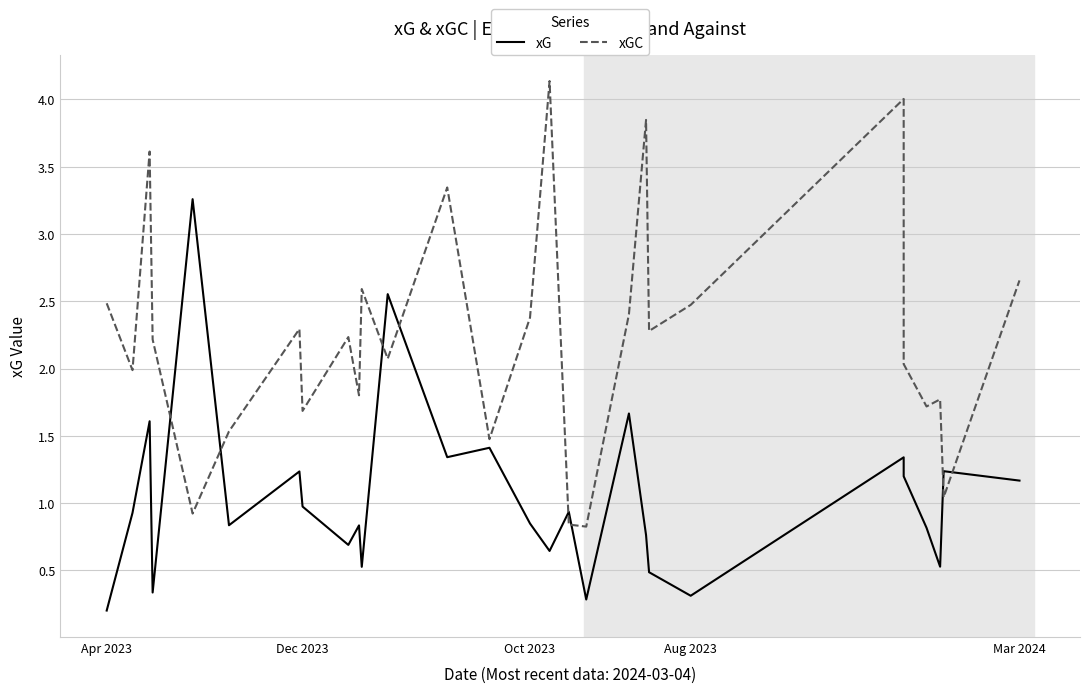

True or false: xG has more than 0 points higher than both neighbors.

True